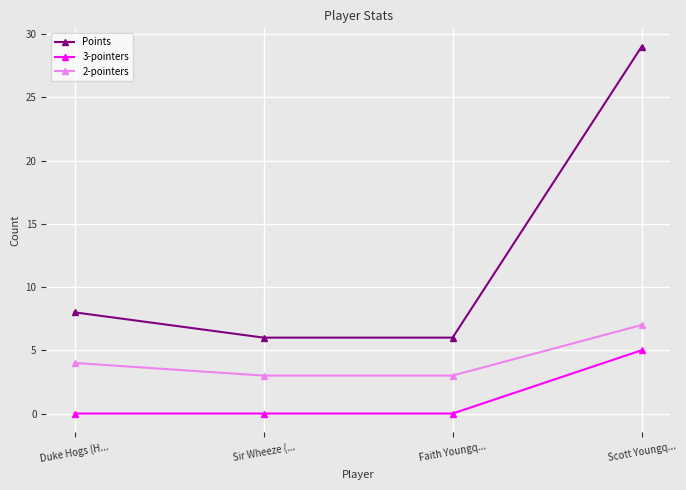

What is the value of the Points point at the 4th from the left?

29